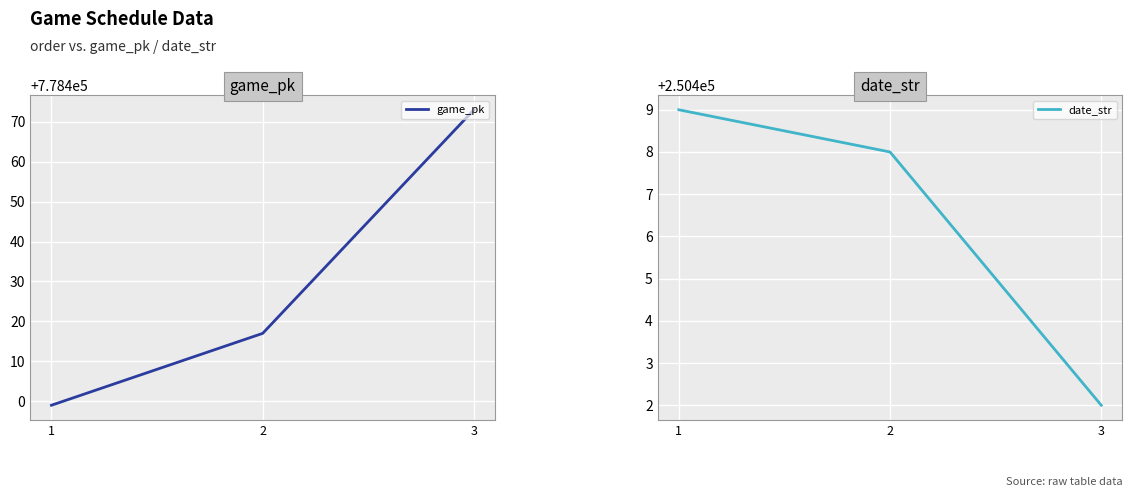

Read the date_str value at 2.

250408